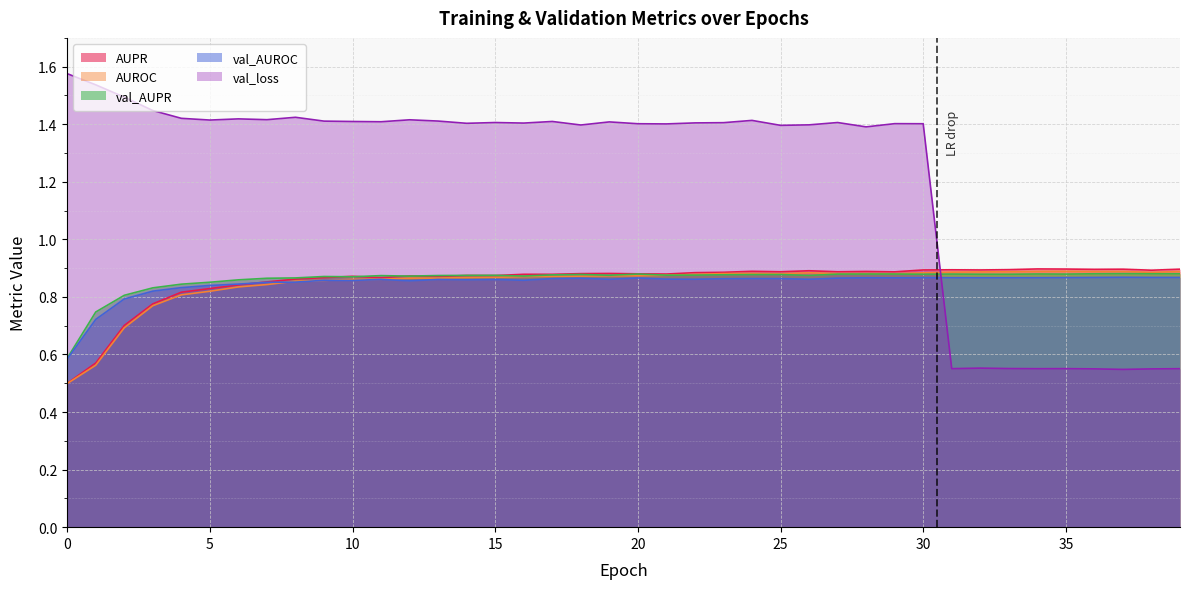

How many categories are shown in the chart?

40